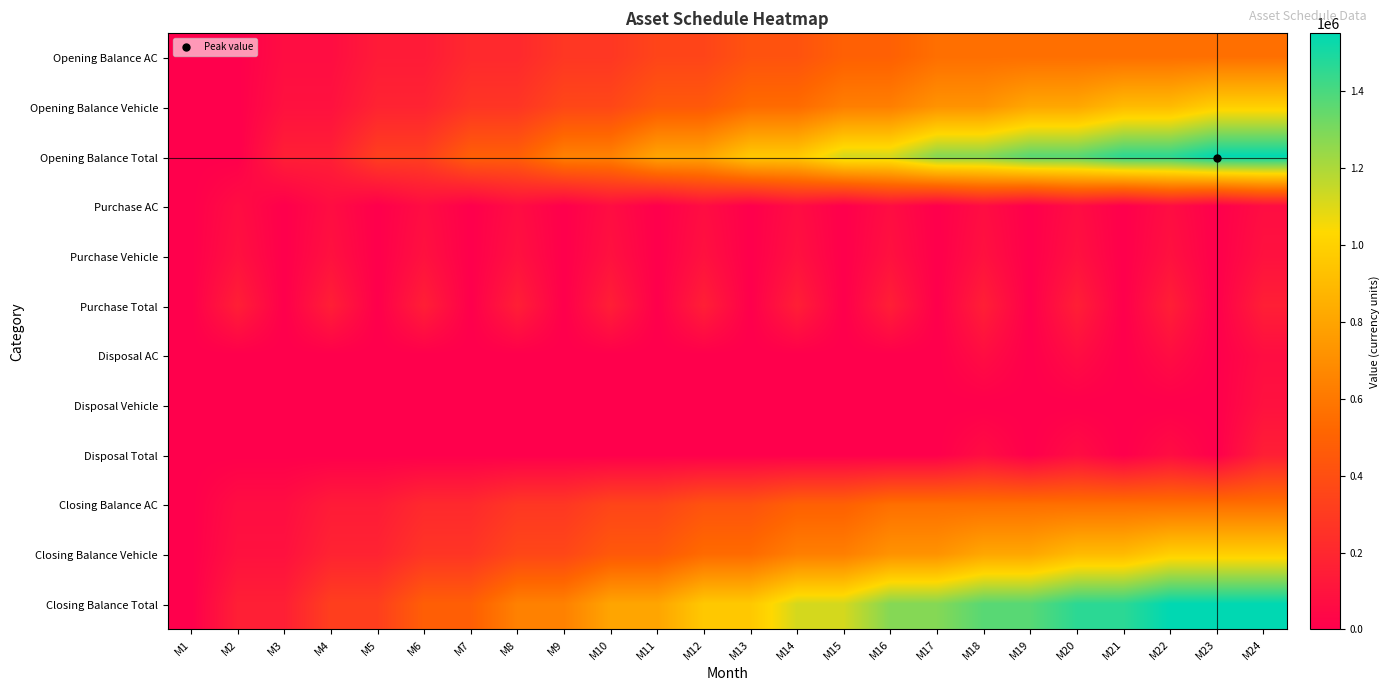

Between M14 and M18, which is larger?

M18